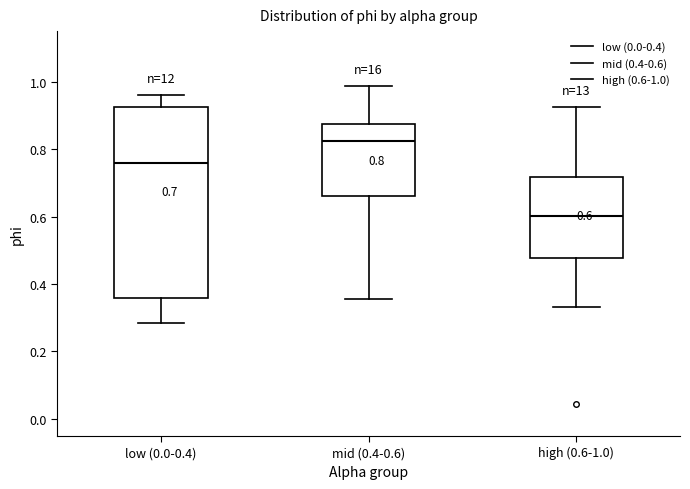

Comparing the boxes themselves (not the whiskers), which one is the tallest?

low (0.0-0.4)